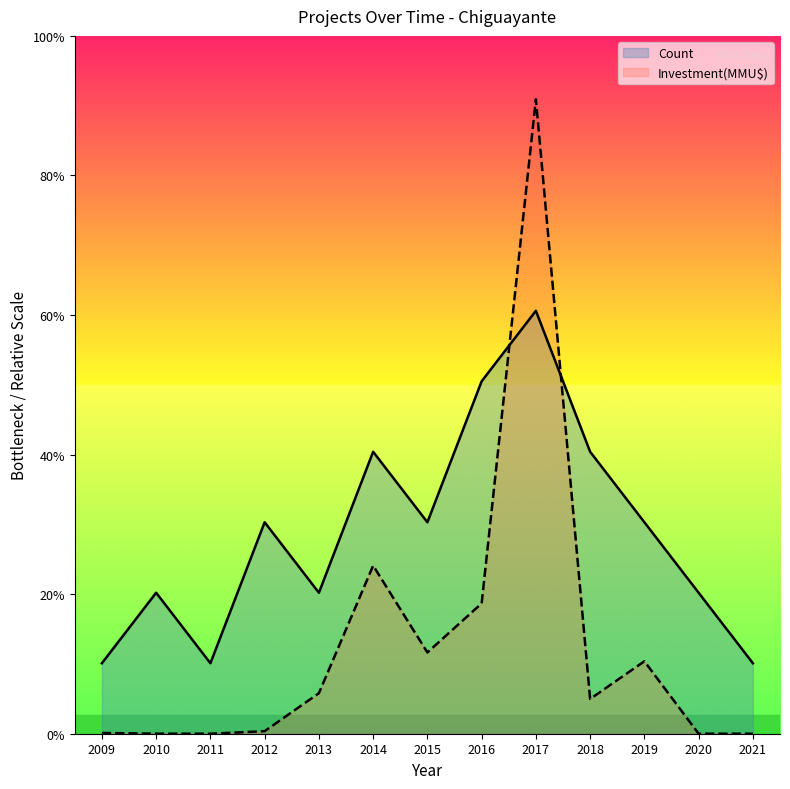

Where do Count and Investment(MMU$) first cross each other?

2016 and 2017